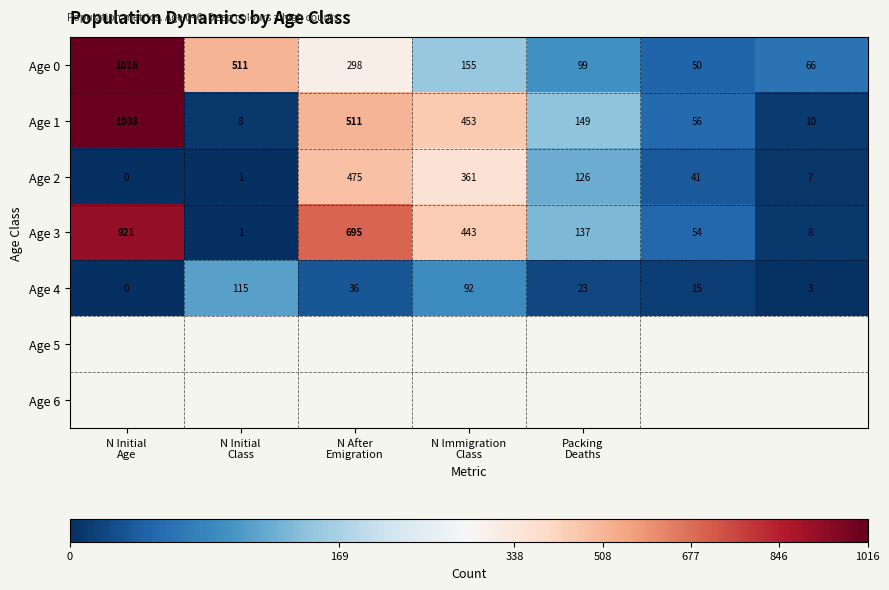

What is the minimum value for Age 0?

50